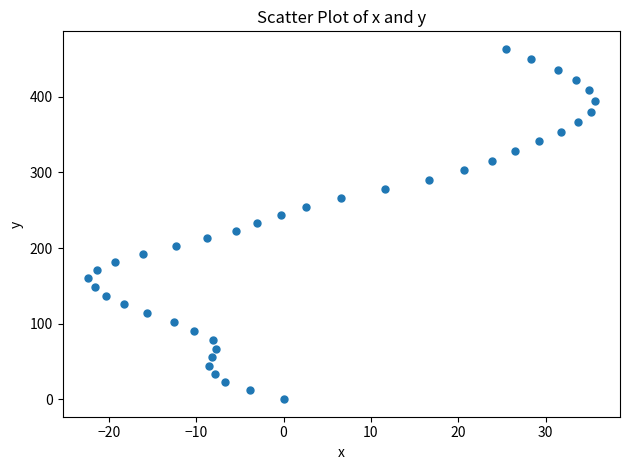

What is the range of Y values (max minus min)?

463.6